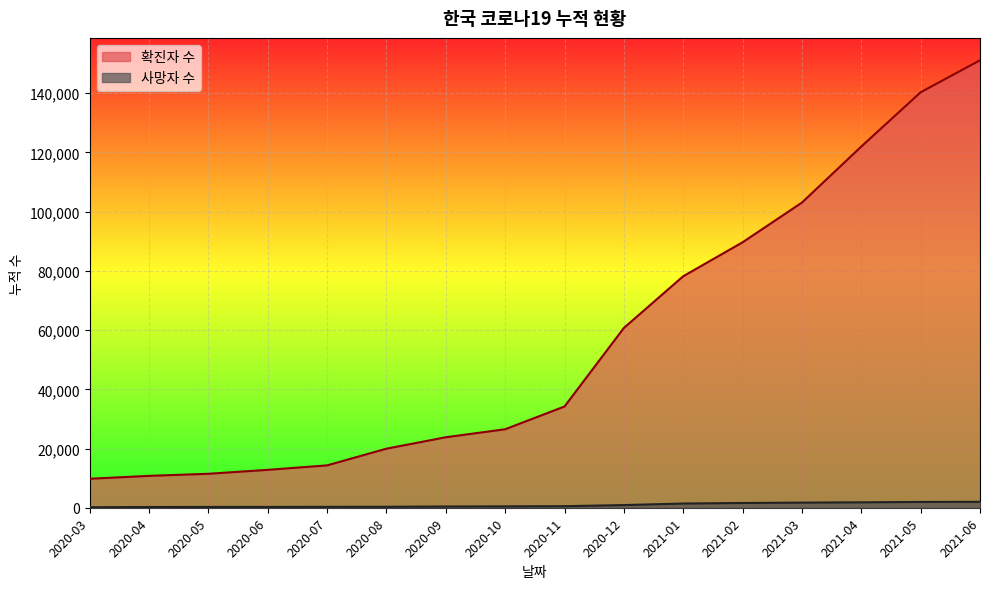

True or false: 확진자 수 has a value of 11277 at 2020-08.

False